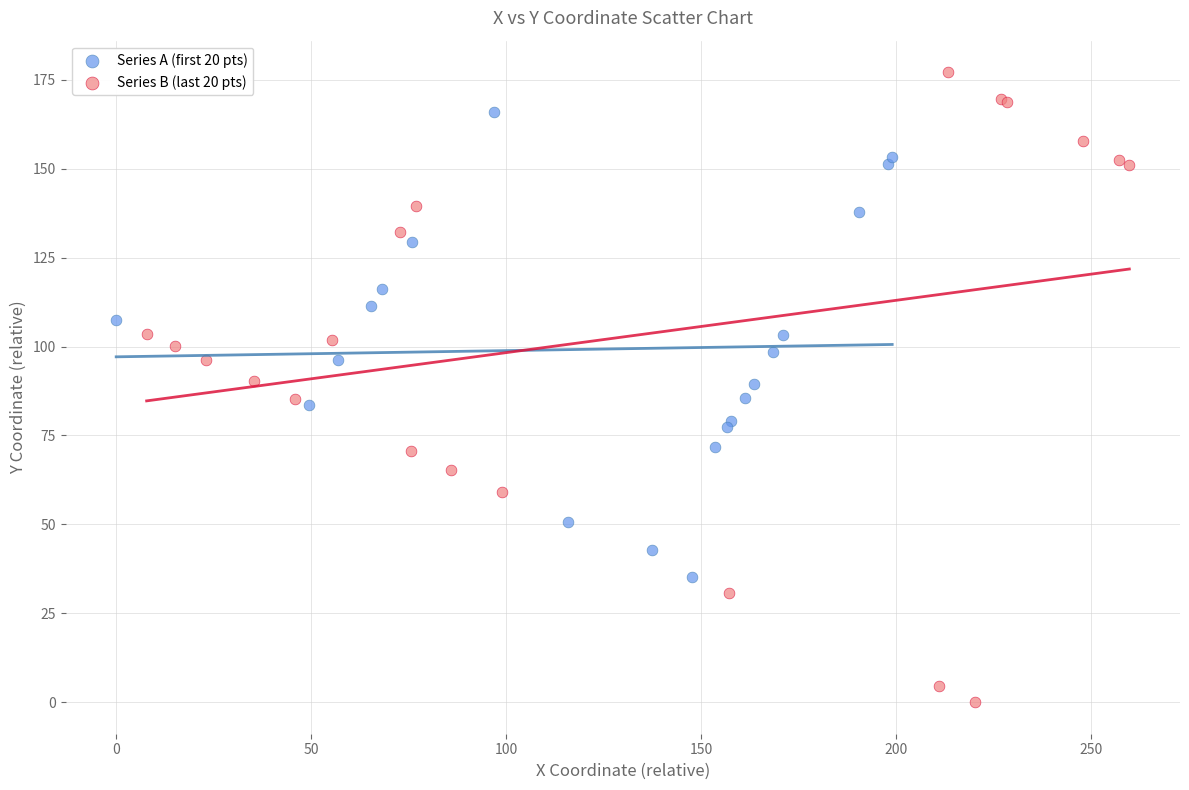

Which series reaches the maximum Y coordinate?

Series B (last 20 pts)